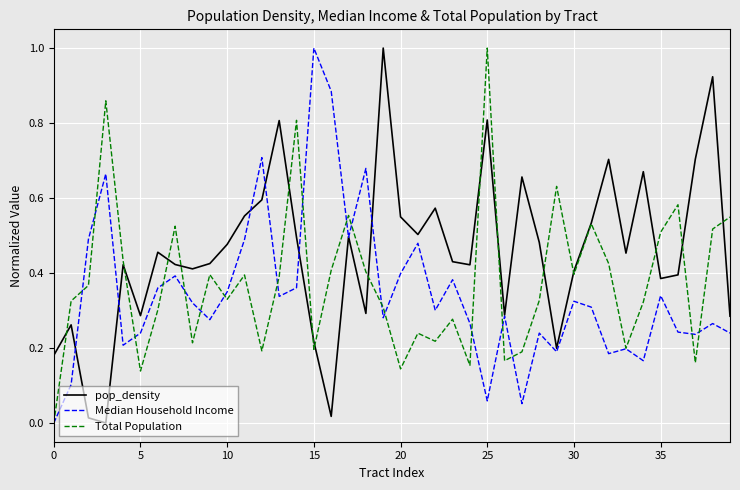

True or false: Median Household Income and Total Population cross at least once.

True